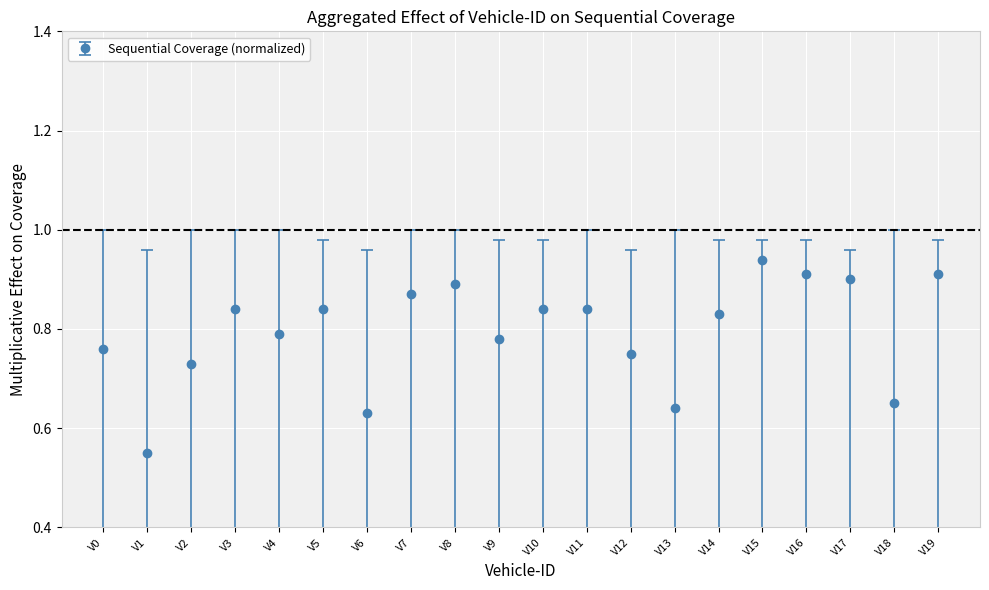

Which has a higher value, V7 or V15?

V15